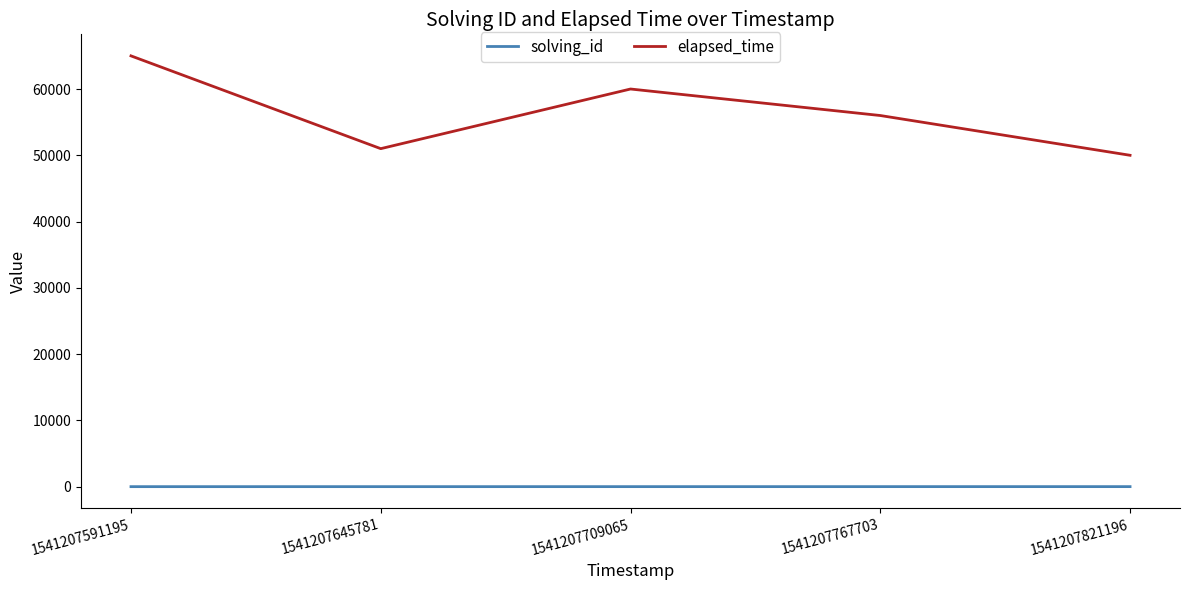

At which category is the sum across all series the highest?

1541207591195